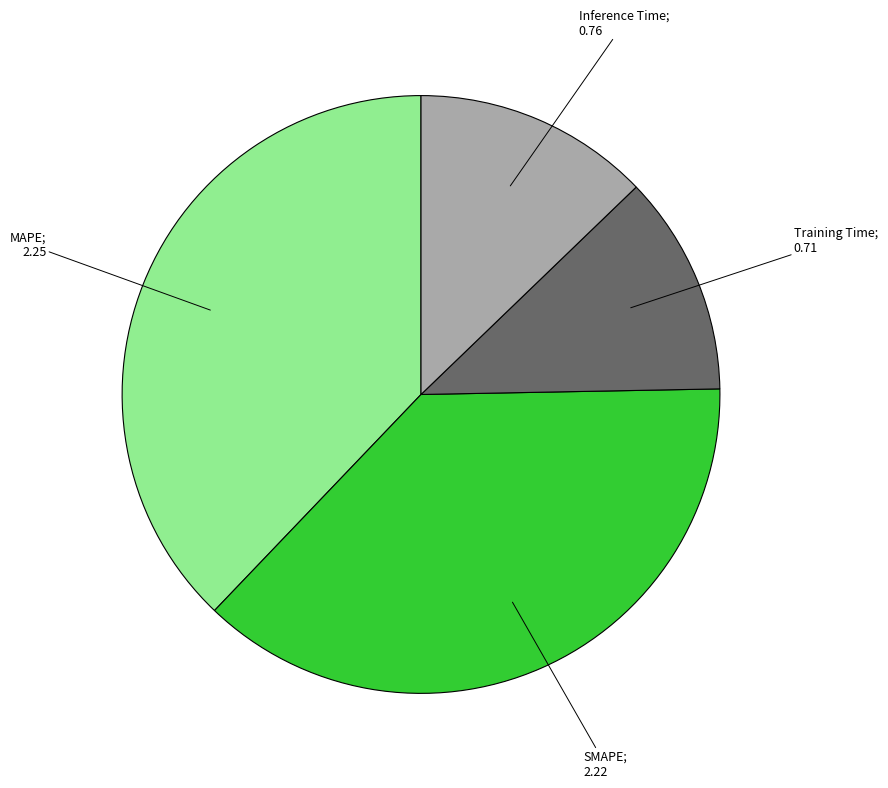

Does any single category account for the majority?

No